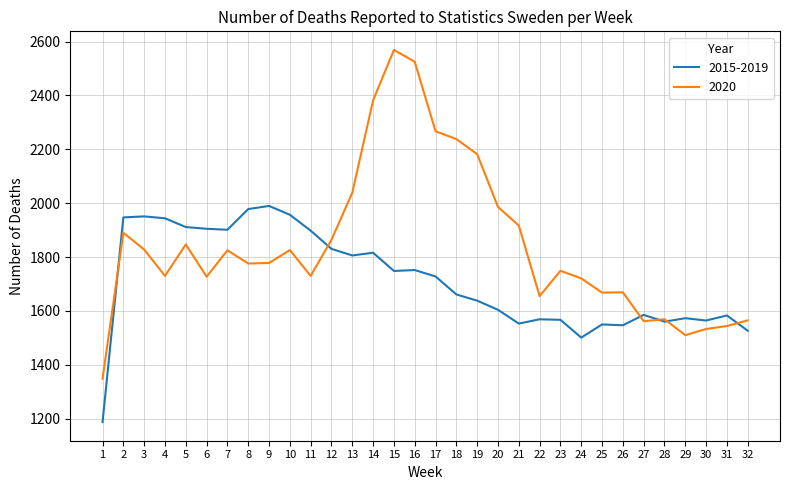

What is the difference between the highest and lowest values at 9?

211.8